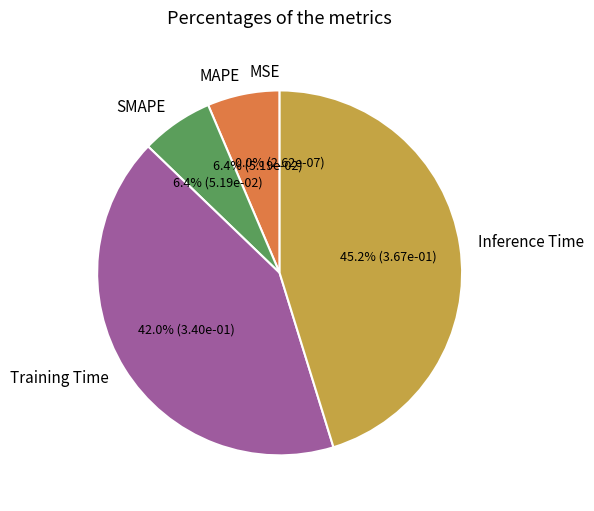

Is there a majority slice in this chart?

No